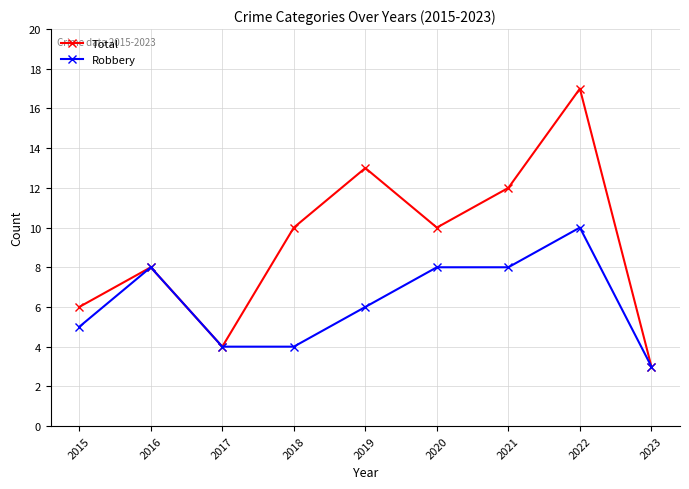

Which series changed the most between 2015 and 2019?

Total